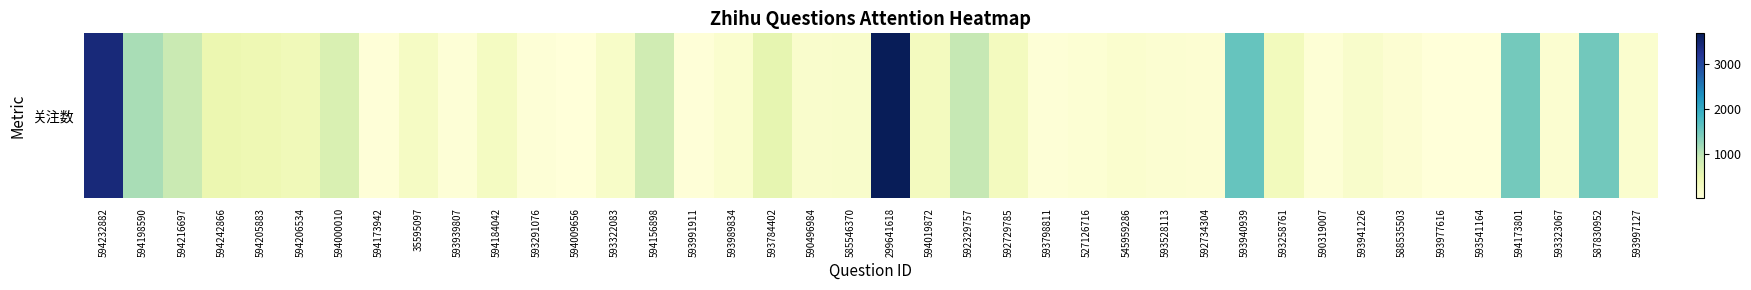

Read the value at 593541164, to the nearest 10.

20